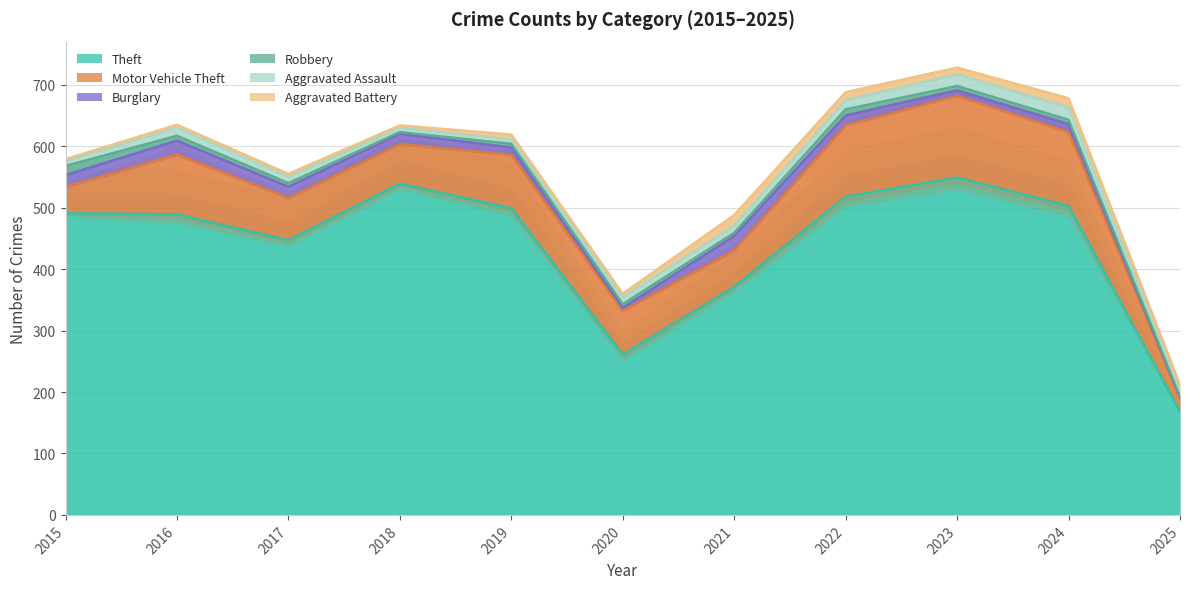

Reading left to right, extract all data points from this chart.

Theft: 2015=491	2016=489	2017=447	2018=539	2019=499	2020=261	2021=371	2022=518	2023=549	2024=503	2025=168
Motor Vehicle Theft: 2015=43	2016=98	2017=69	2018=65	2019=87	2020=71	2021=60	2022=116	2023=133	2024=120	2025=22
Burglary: 2015=19	2016=22	2017=18	2018=16	2019=12	2020=5	2021=23	2022=16	2023=9	2024=13	2025=2
Robbery: 2015=15	2016=8	2017=6	2018=3	2019=6	2020=6	2021=5	2022=10	2023=7	2024=7	2025=1
Aggravated Assault: 2015=8	2016=13	2017=10	2018=7	2019=7	2020=11	2021=12	2022=15	2023=19	2024=20	2025=9
Aggravated Battery: 2015=3	2016=5	2017=5	2018=4	2019=8	2020=6	2021=17	2022=13	2023=11	2024=15	2025=10